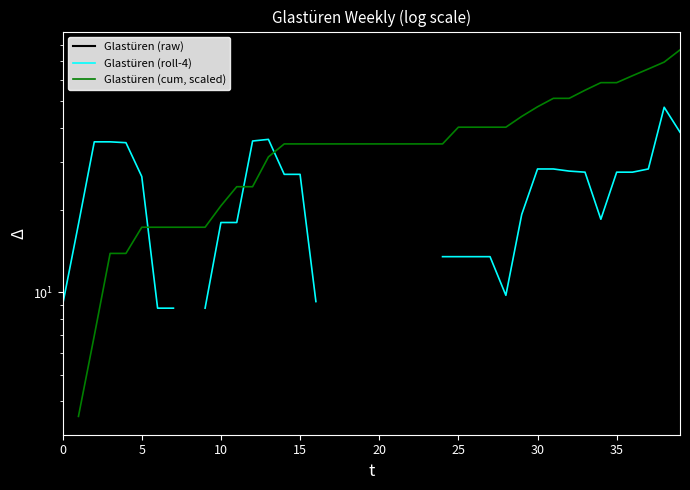

Where is Glastüren (roll-4) nearest to the value 28?

30